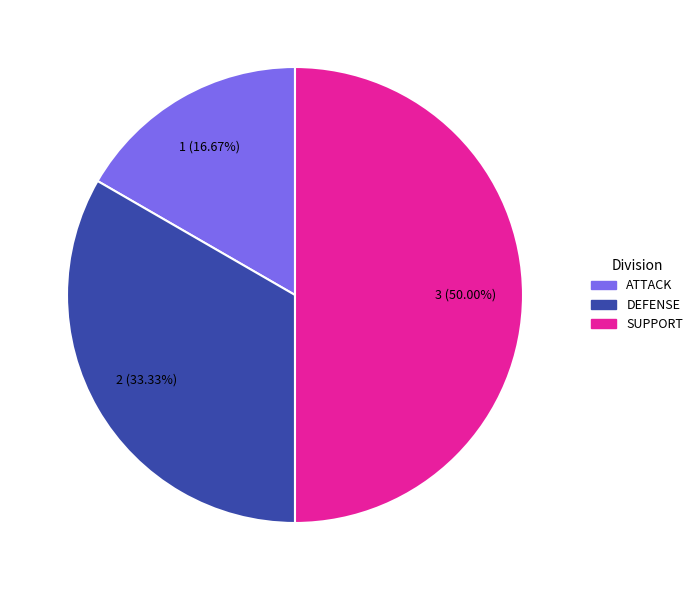

Count the number of slices in the pie.

3